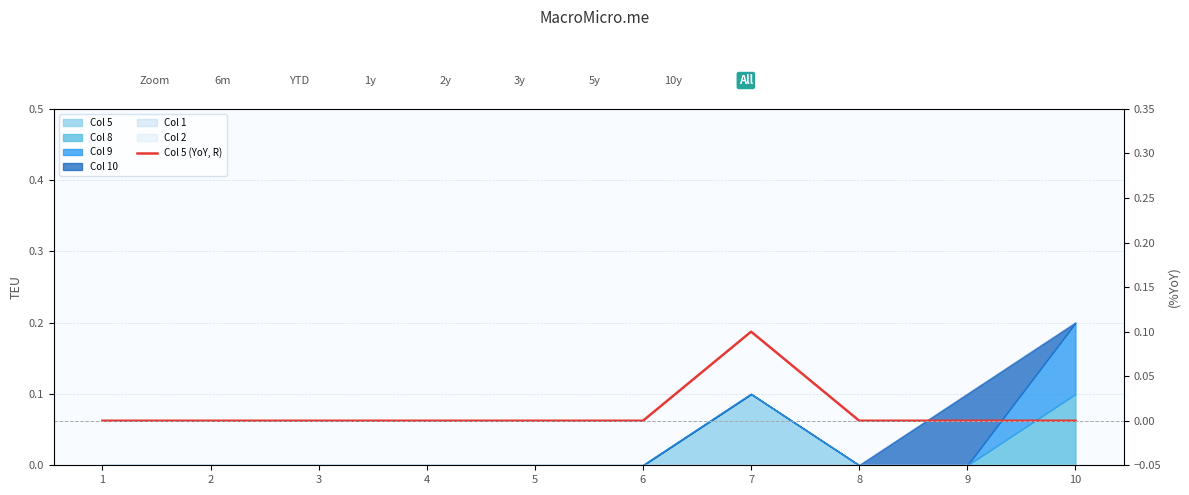

The value at 7 is 0.1. True or false?

False